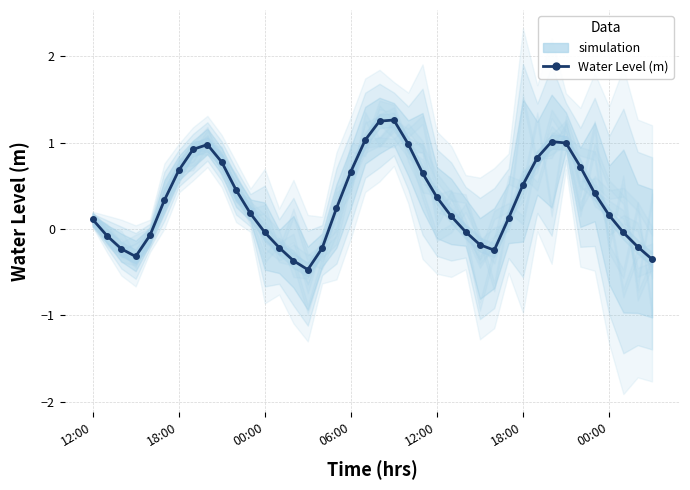

Does the chart have visible grid lines?

Yes